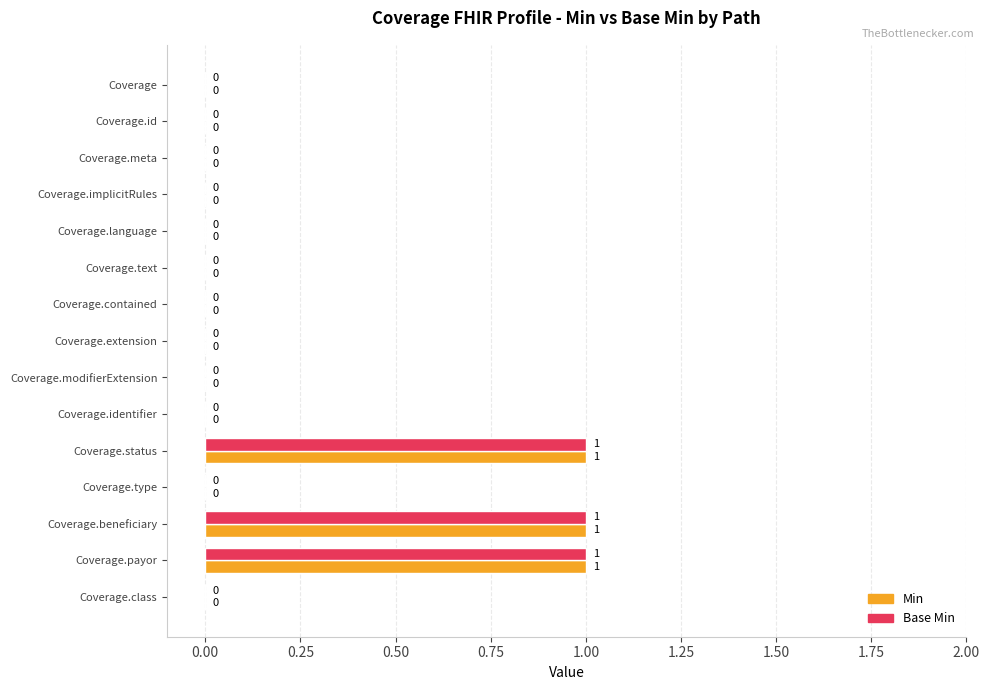

How many Base Min values are between 0 and 1?

15